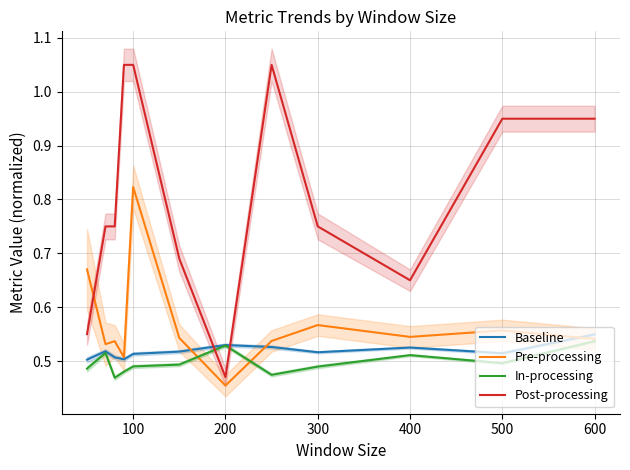

What are all the series names shown in the legend?

Baseline, Pre-processing, In-processing, Post-processing